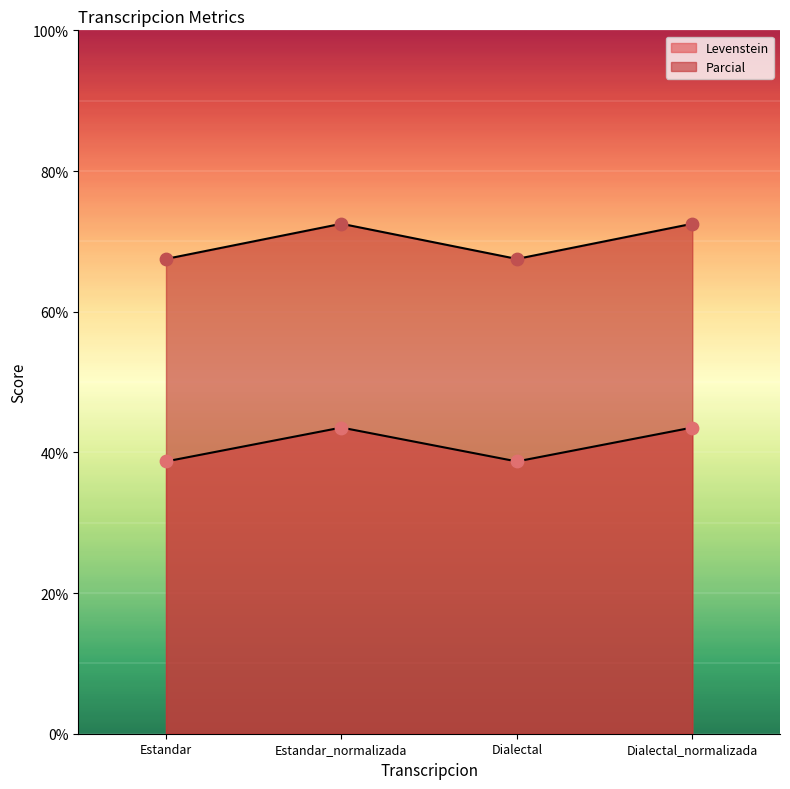

Which series has the largest total across all categories?

Parcial